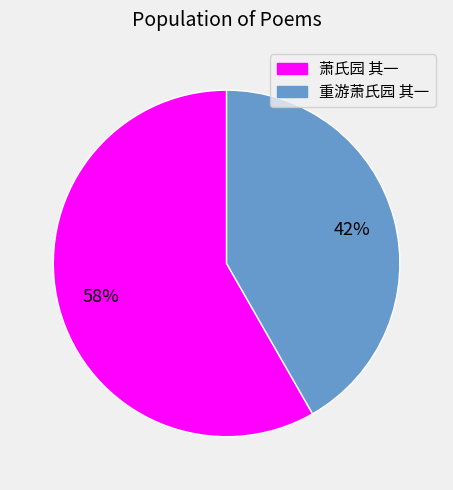

To the nearest percent, what percentage of the pie is 重游萧氏园 其一?

42%